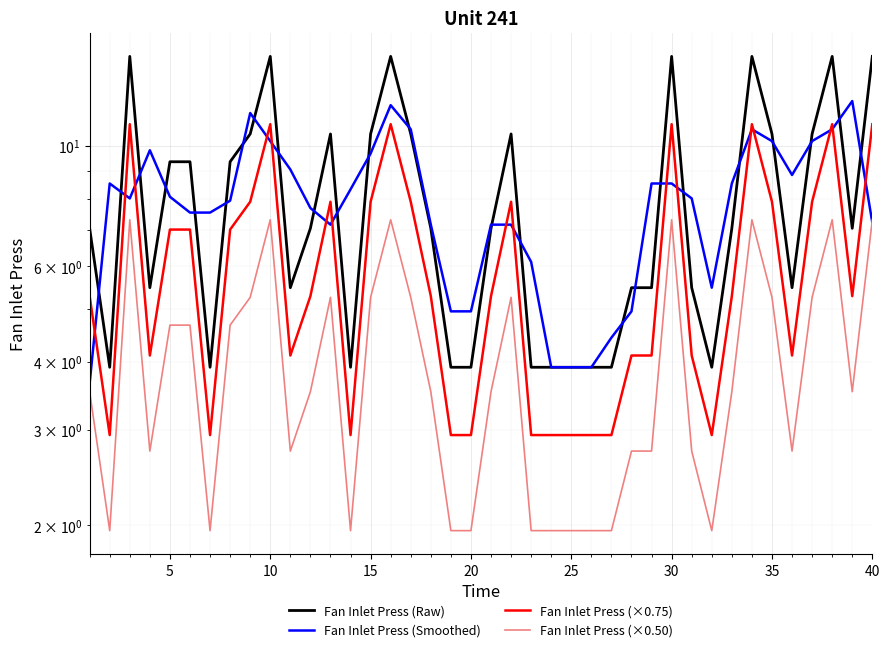

Which series has the widest spread of values?

Fan Inlet Press (Raw)